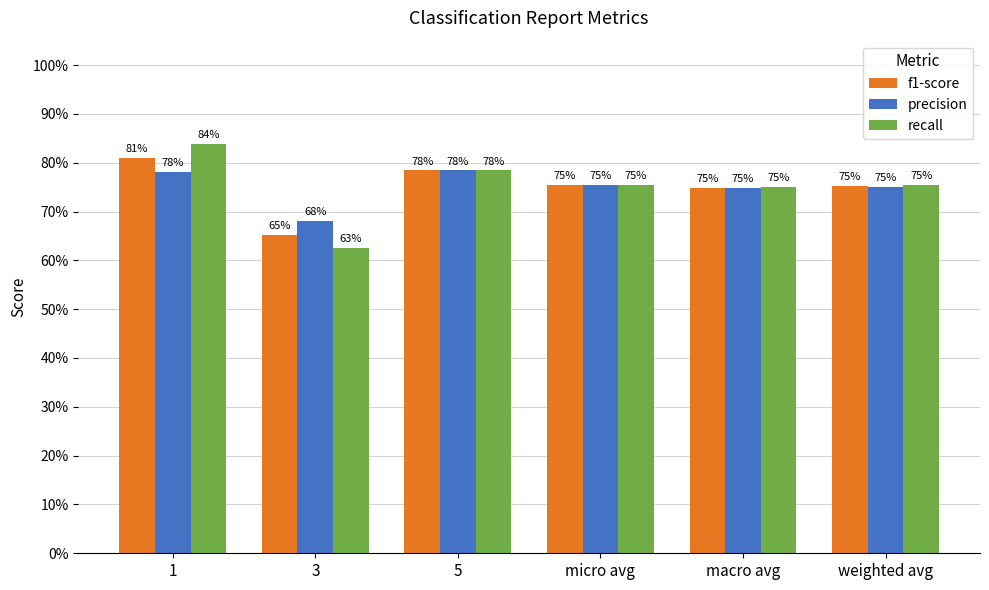

At how many categories does at least one series exceed 0?

6